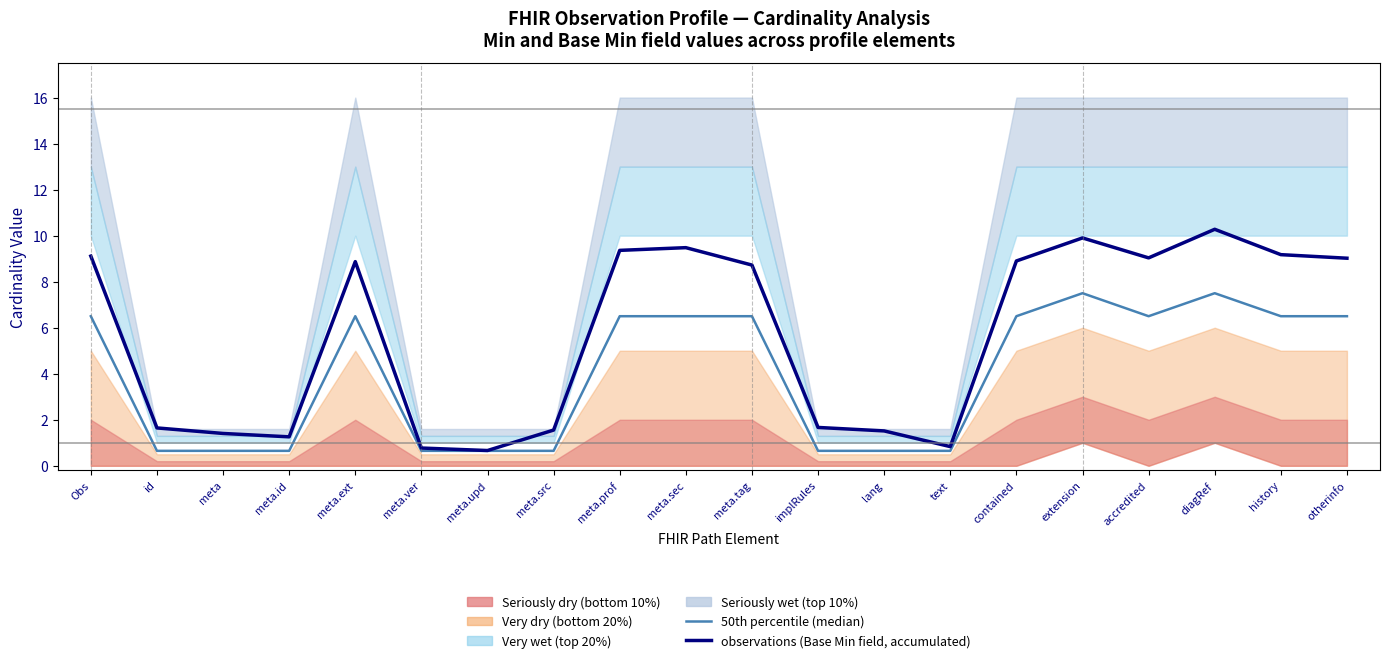

Does the chart have visible grid lines?

No